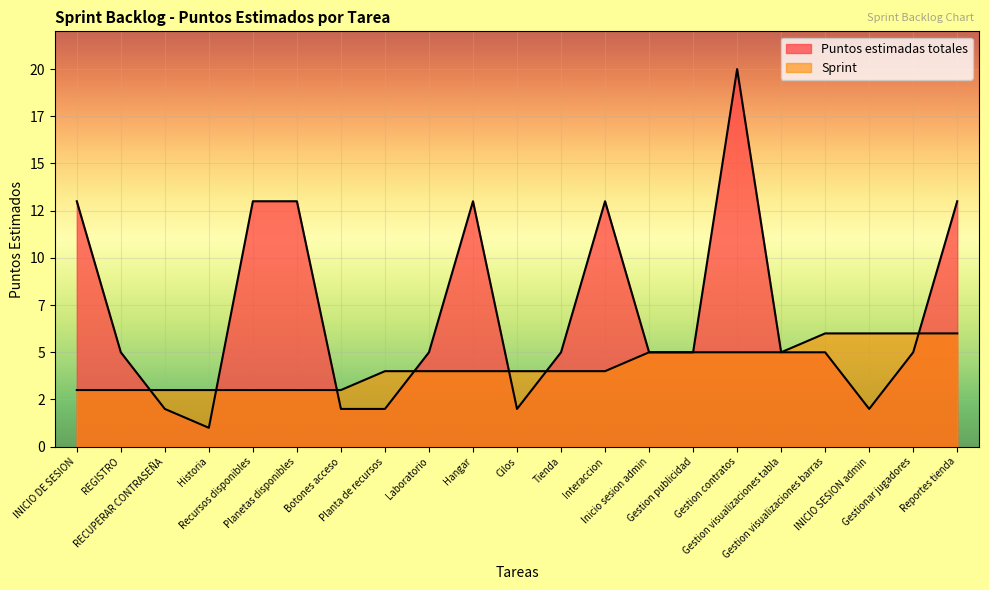

Rank the series by their average value, from lowest to highest.

Sprint, Puntos estimadas totales